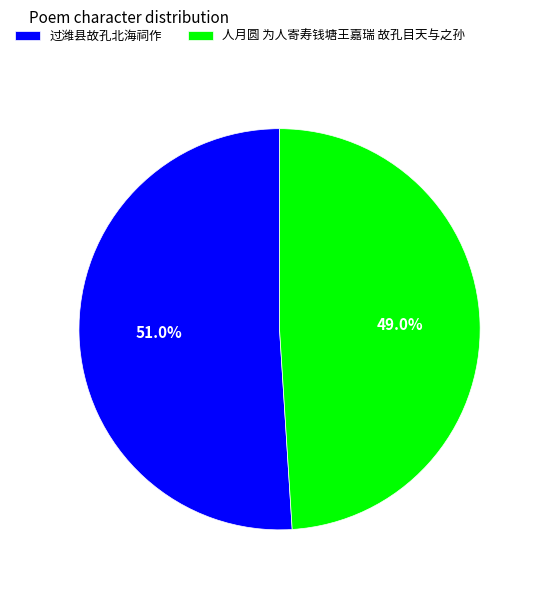

To the nearest percent, what is the difference between the 人月圆 为人寄寿钱塘王嘉瑞 故孔目天与之孙 and 过潍县故孔北海祠作 slice percentages?

2%